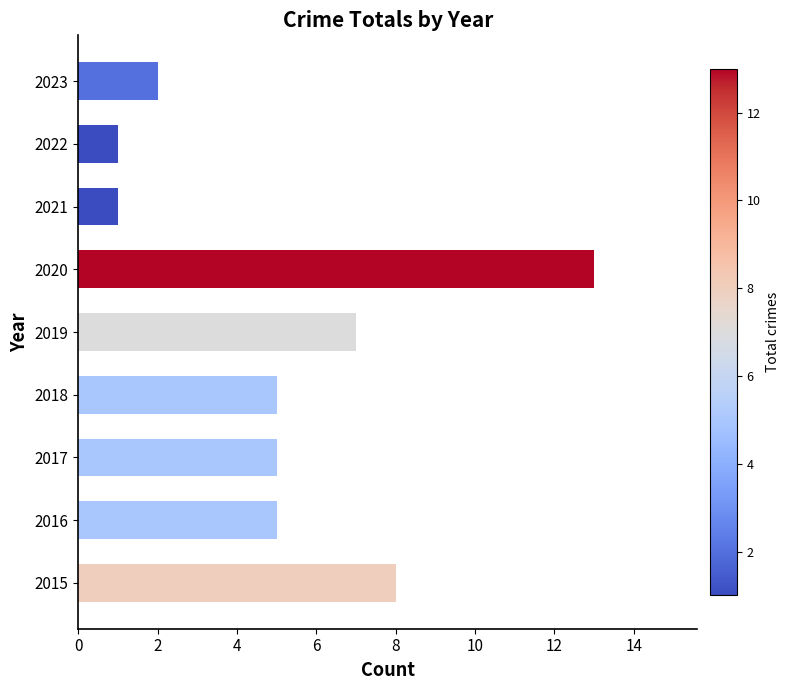

What is the greatest value displayed?

13